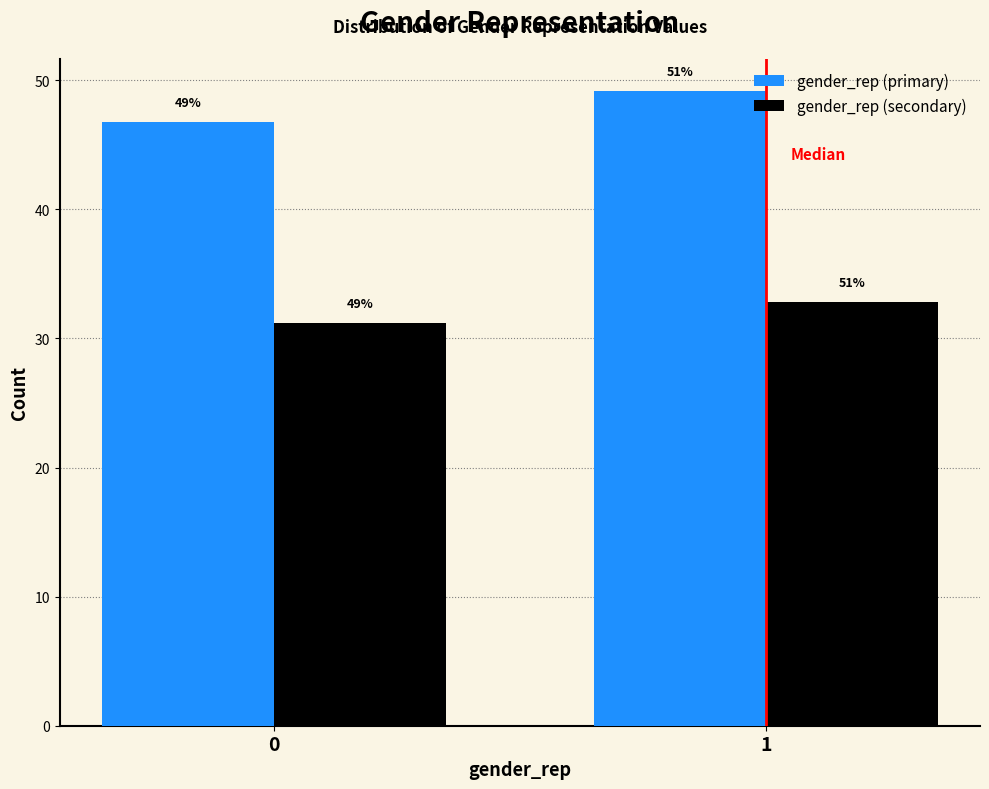

What is the sum of all gender_rep (secondary) values?

64.0